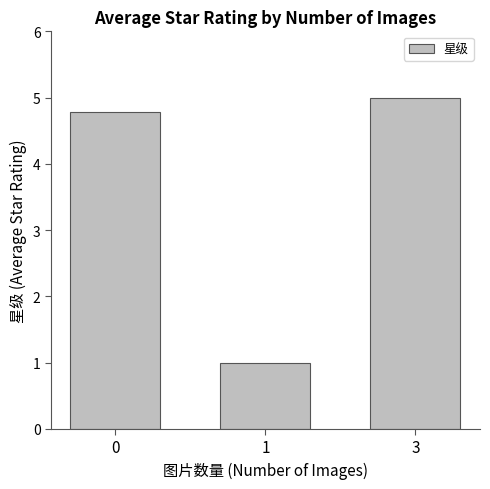

Is it true that the value at 0 is 6.5?

False